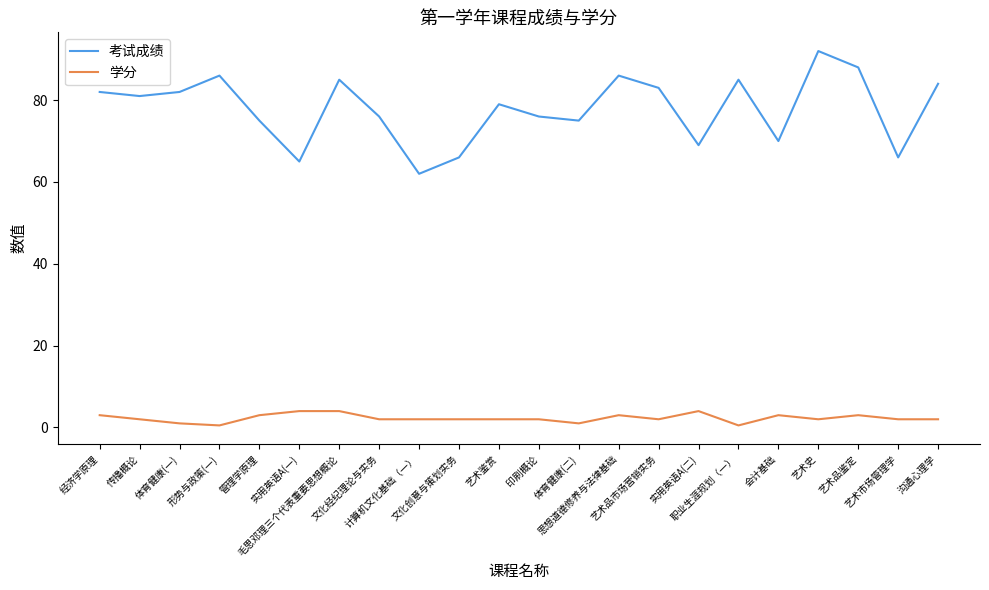

What are all the series names shown in the legend?

考试成绩, 学分